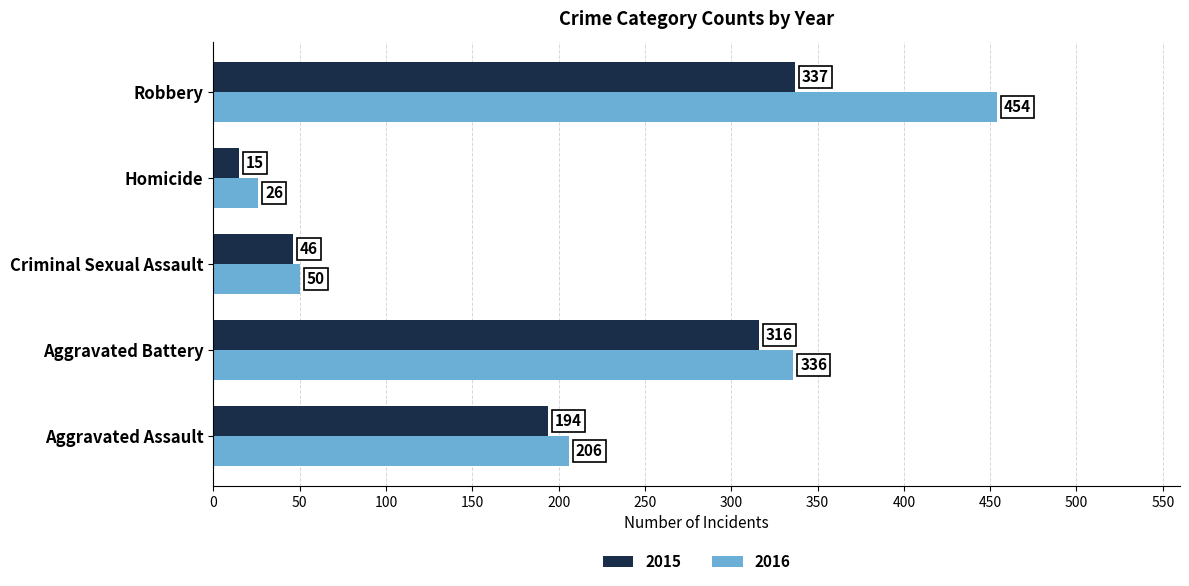

Is the value of 2015 at Aggravated Battery greater than the value of 2016 at Aggravated Battery?

No